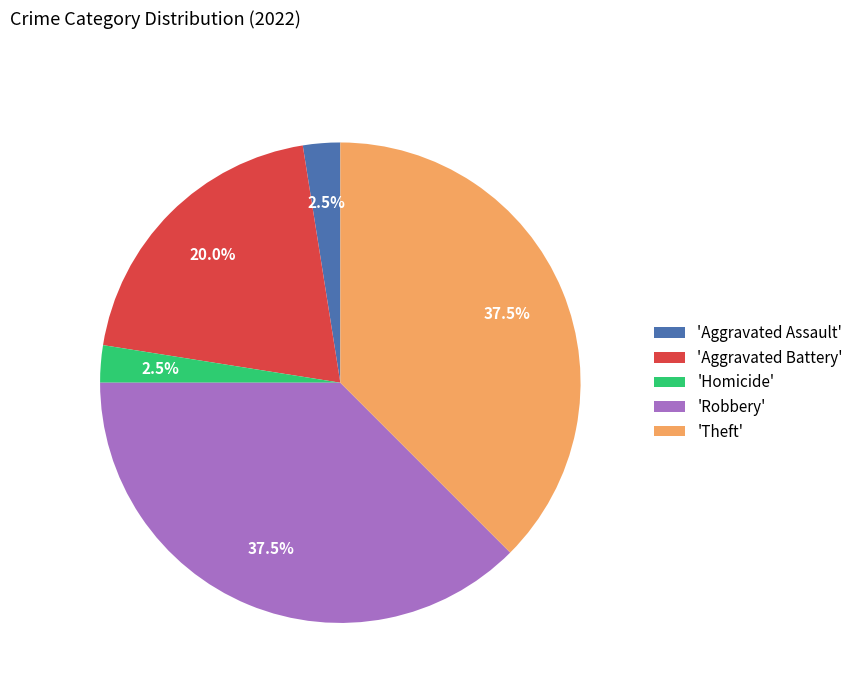

Is there any slice that represents more than half of the pie?

No